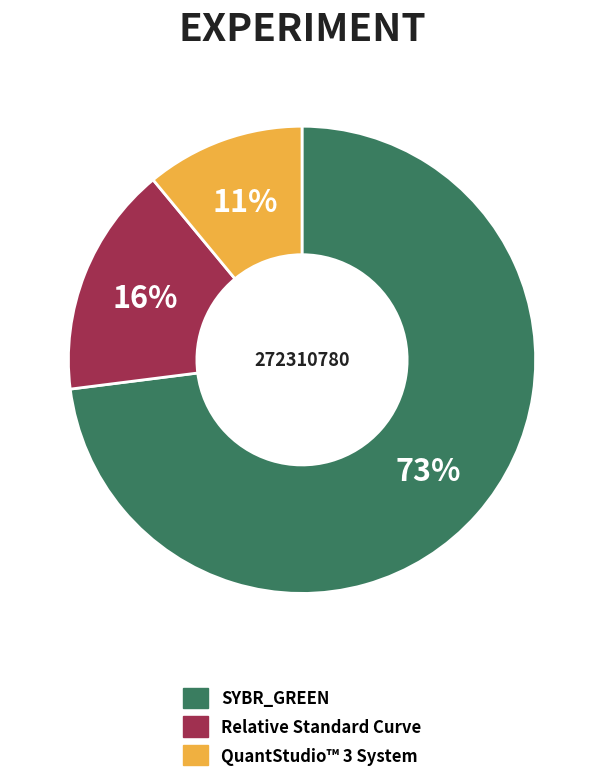

Which slice is the largest?

SYBR_GREEN